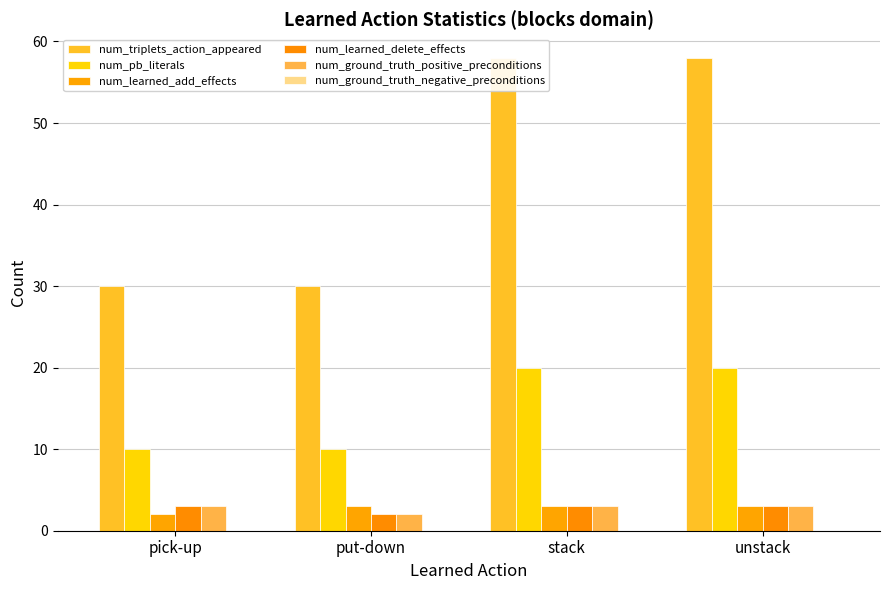

Rank the categories by num_ground_truth_negative_preconditions value from lowest to highest.

pick-up, put-down, stack, unstack